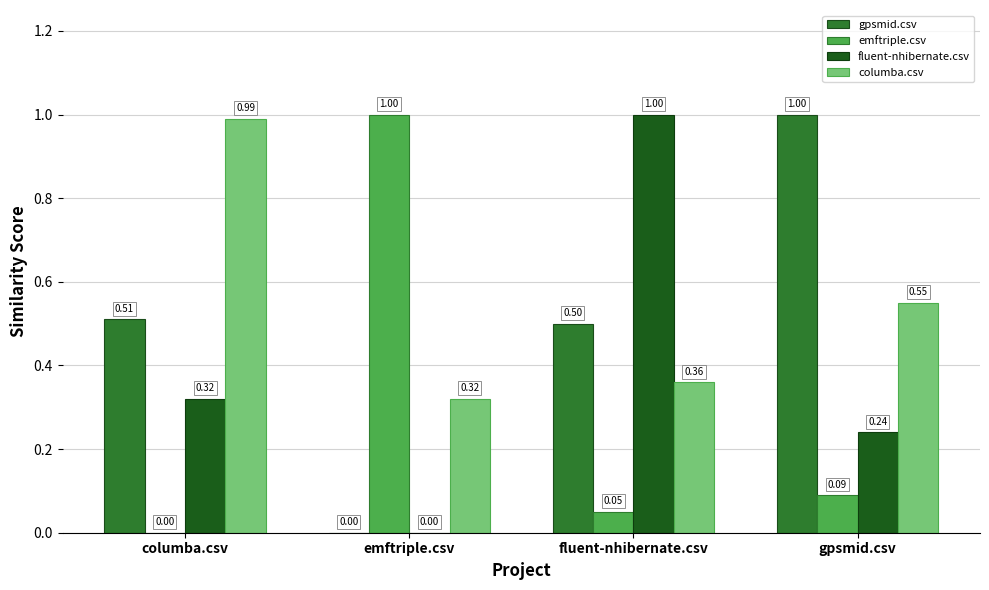

Which category has the highest value in the emftriple.csv series?

emftriple.csv